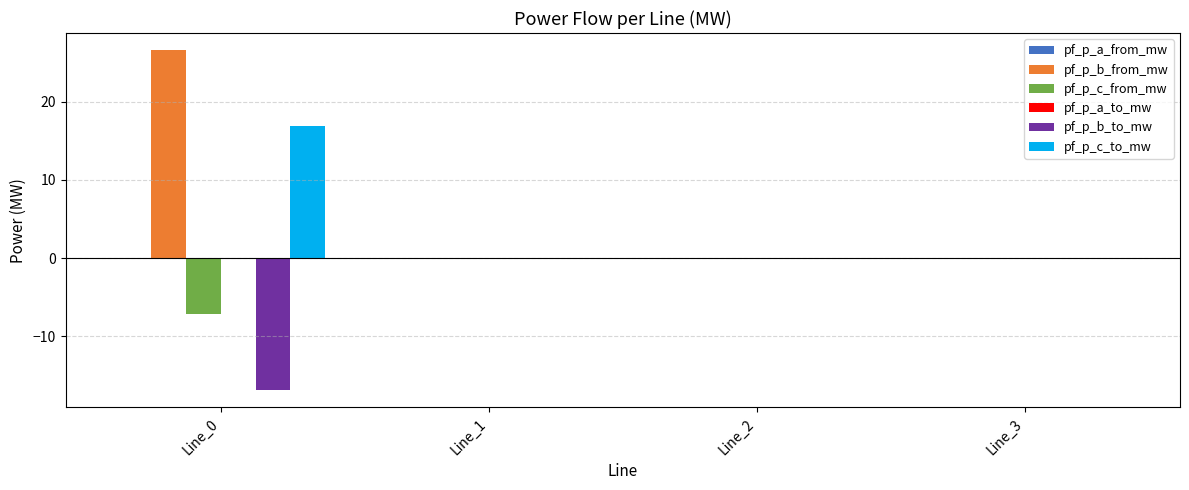

What is the greatest value displayed?

26.6